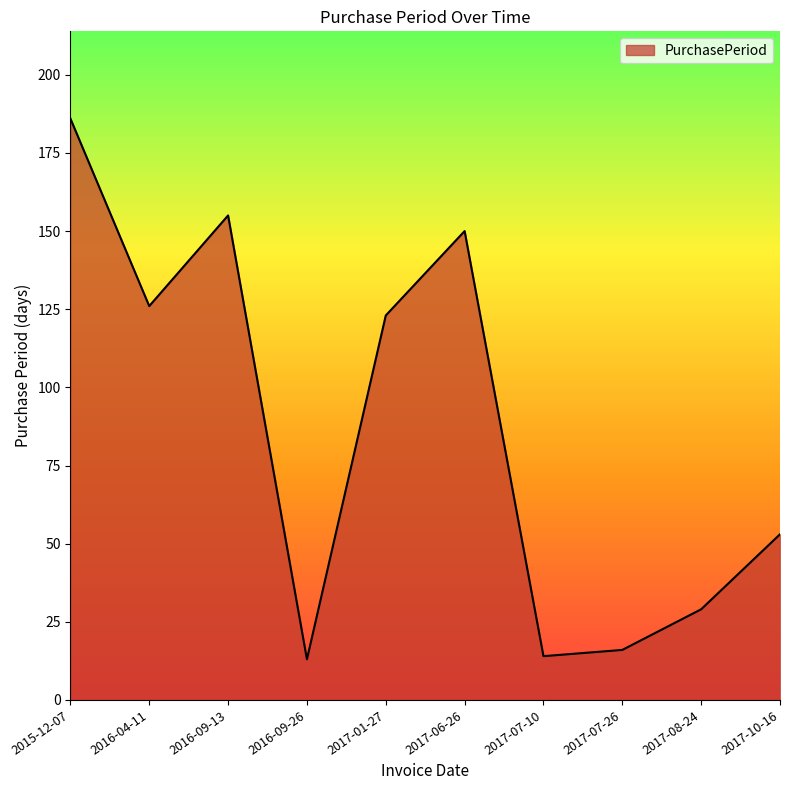

List the labels in order of value, smallest first.

2016-09-26, 2017-07-10, 2017-07-26, 2017-08-24, 2017-10-16, 2017-01-27, 2016-04-11, 2017-06-26, 2016-09-13, 2015-12-07